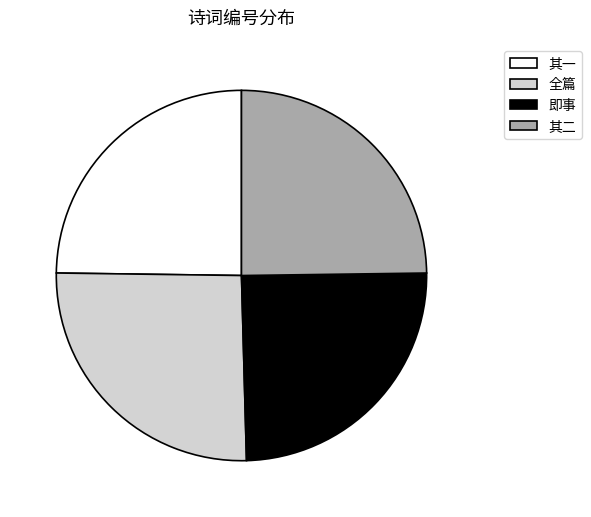

Count the number of slices in the pie.

4